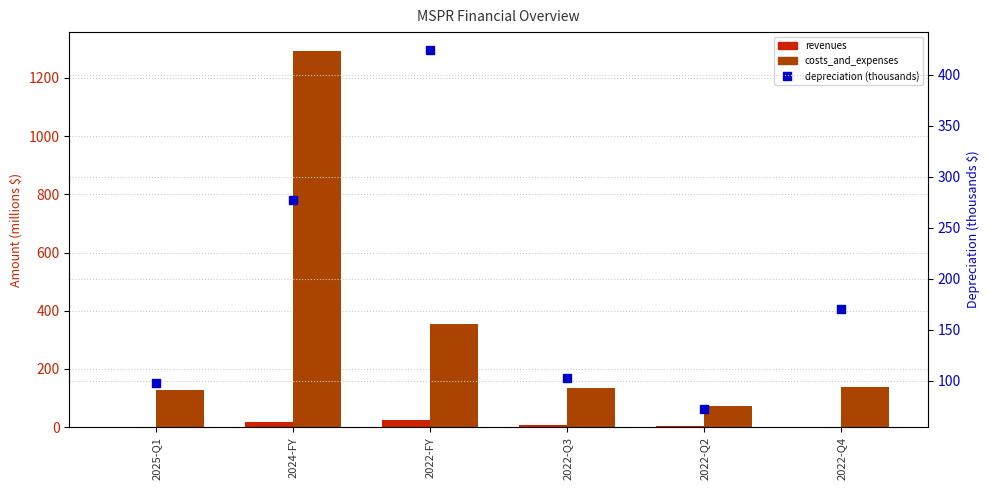

Which series reaches the maximum Y coordinate?

costs_and_expenses